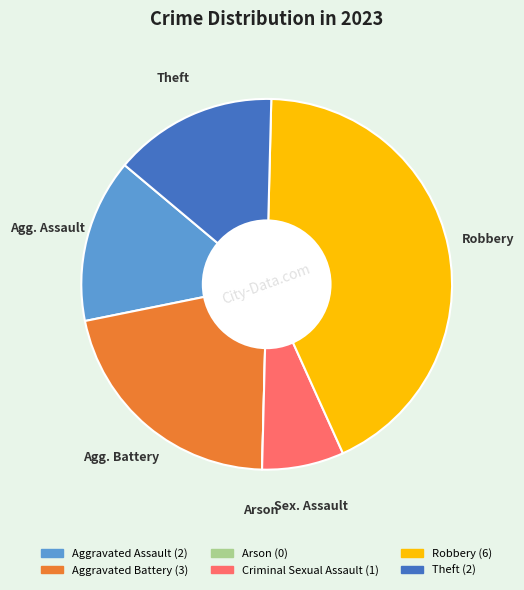

The Aggravated Battery slice represents 21% of the pie. True or false?

True